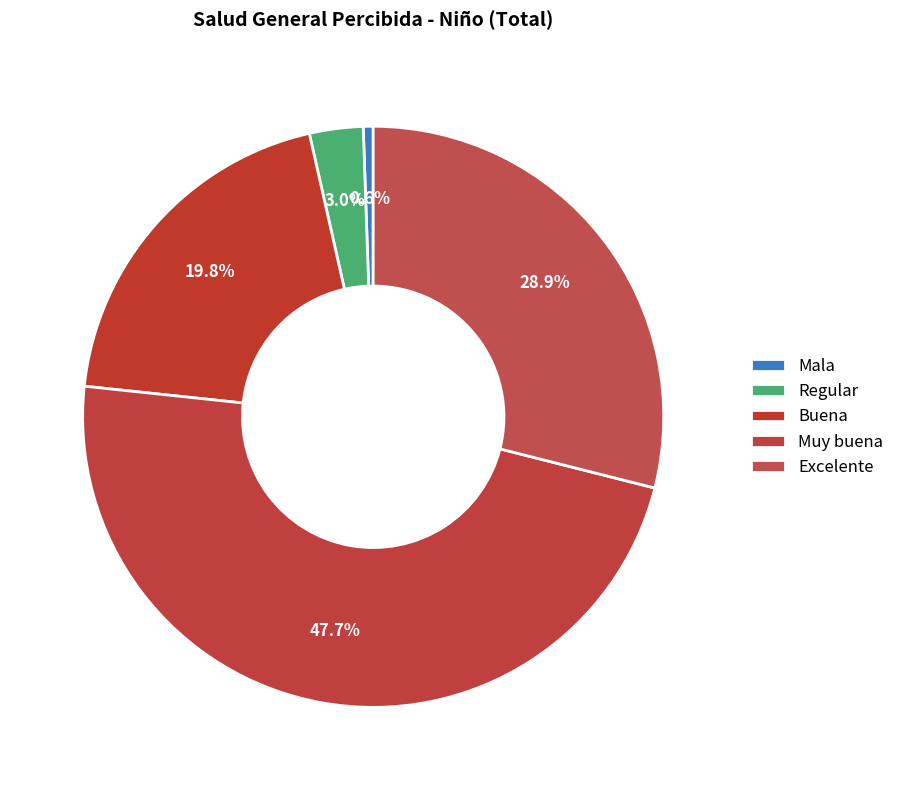

How many segments does this pie chart have?

5